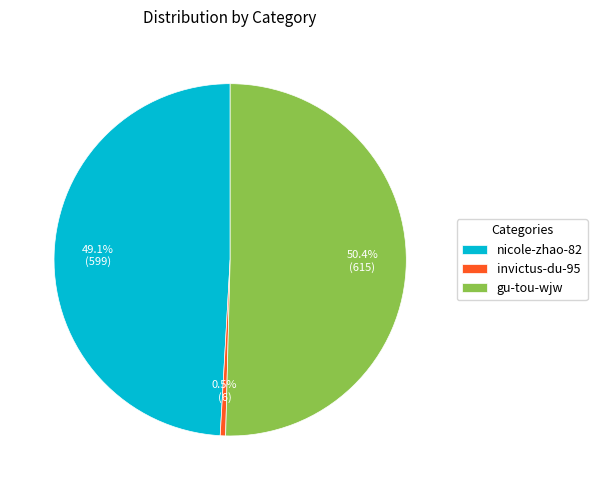

To the nearest percent, what is the difference between the largest and smallest slice percentages?

50%